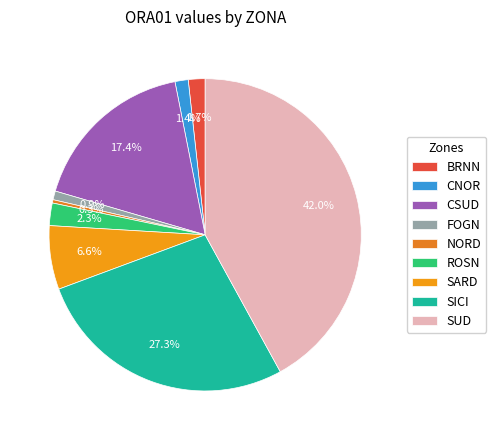

To the nearest percent, what is the difference between the largest and smallest slice percentages?

42%